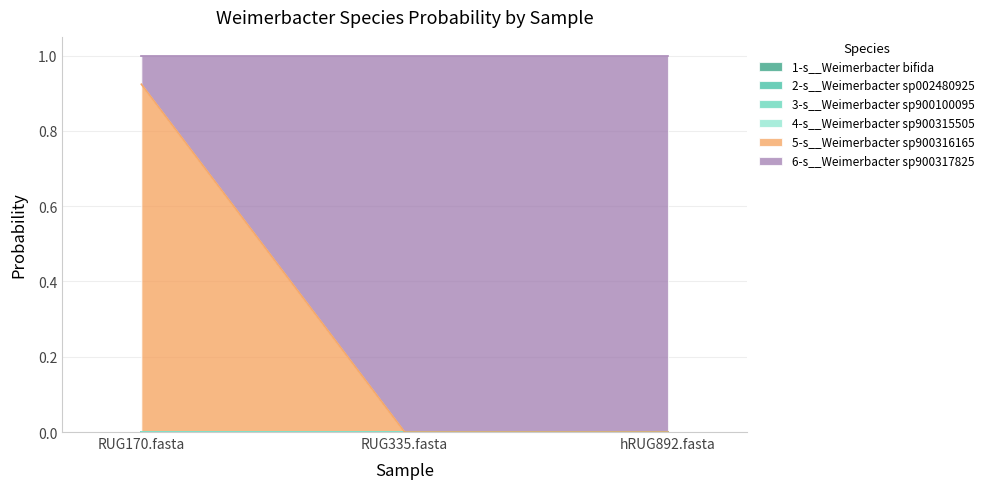

What is the difference between the maximum and minimum values in the 6-s__Weimerbacter sp900317825 series?

0.9